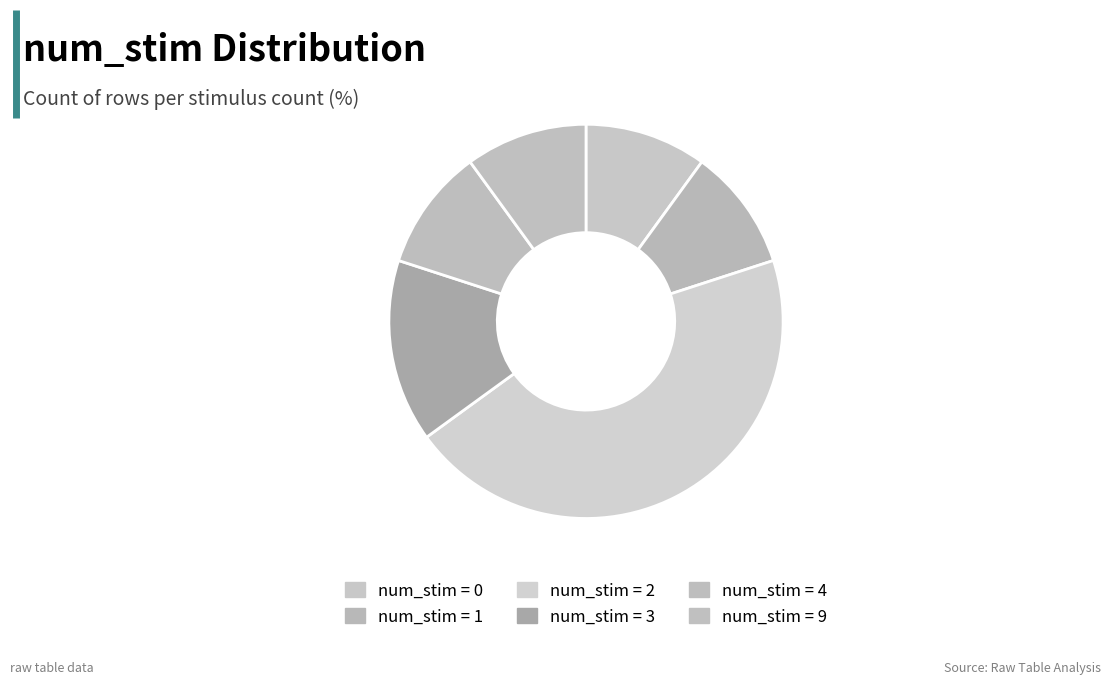

Count the number of slices in the pie.

6